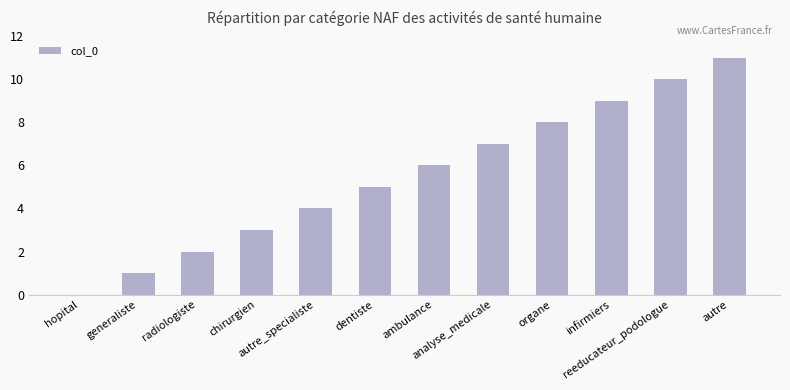

What is the maximum value shown in the chart?

11